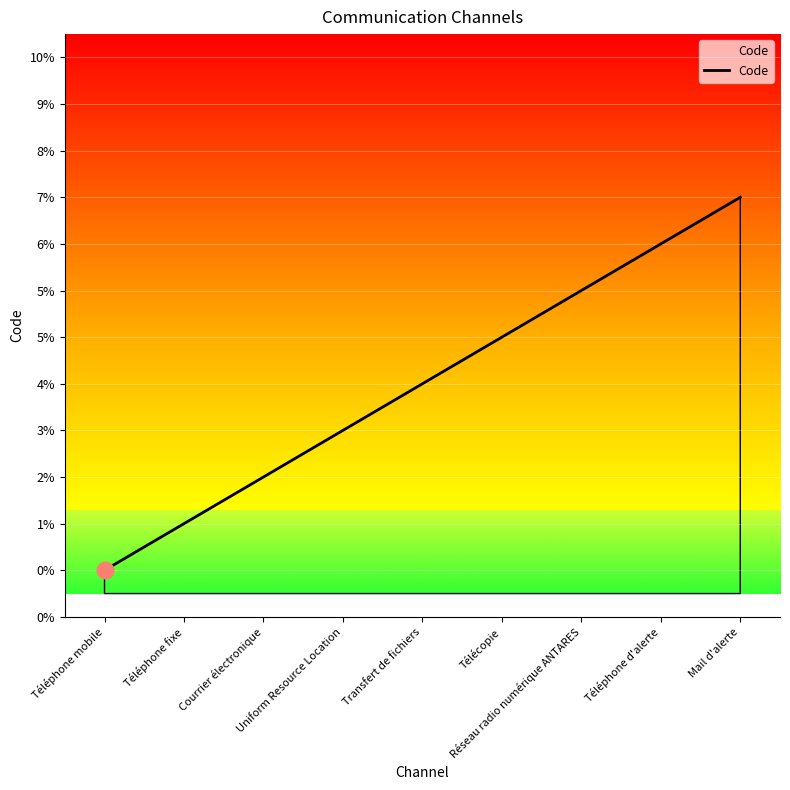

True or false: there are more than 0 points higher than both neighbors.

False